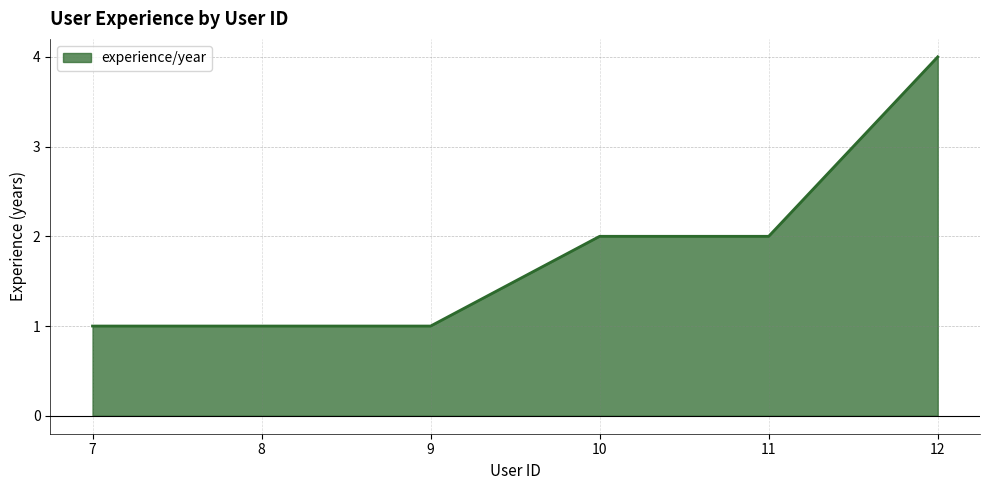

How many values are between 1 and 2?

5